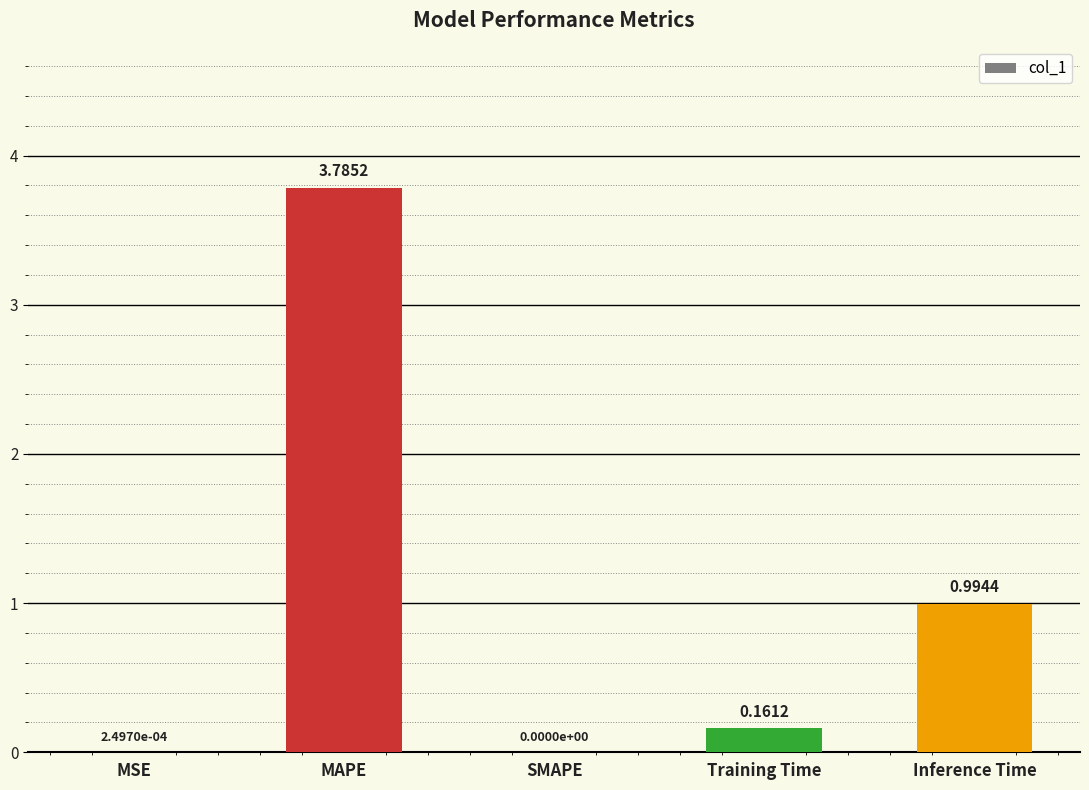

What is the sum of all values?

4.9